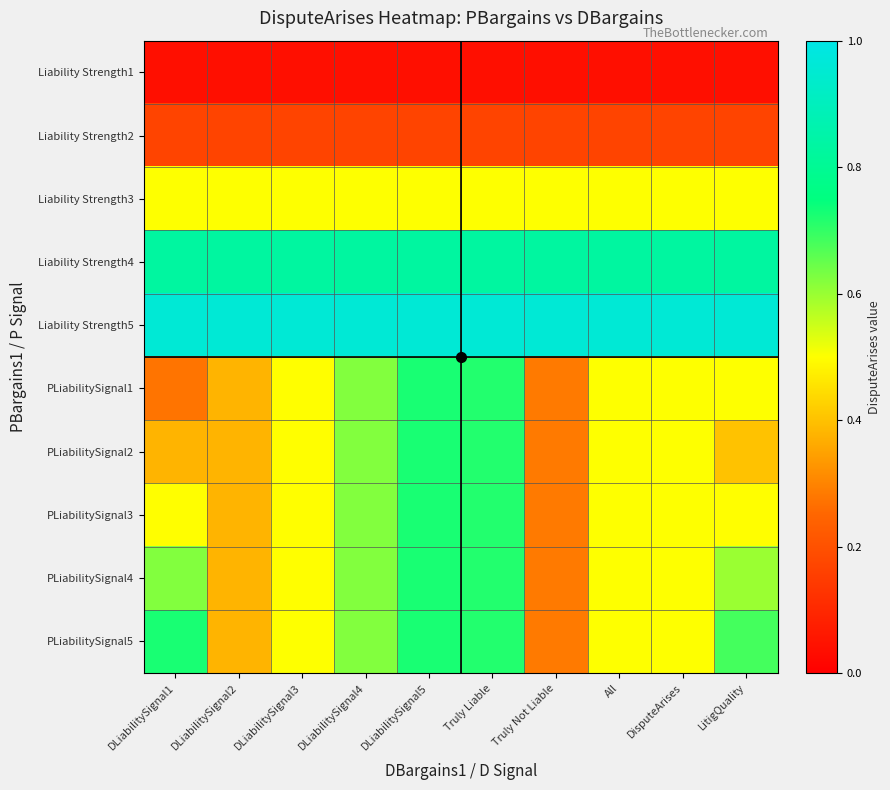

Which series has the largest total across all categories?

Liability Strength5